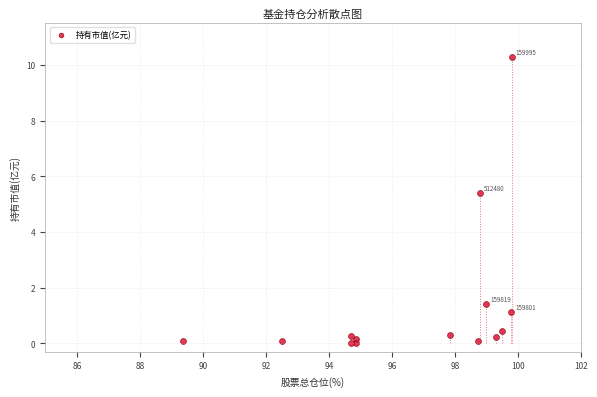

What is the range of X values (max minus min)?

10.4